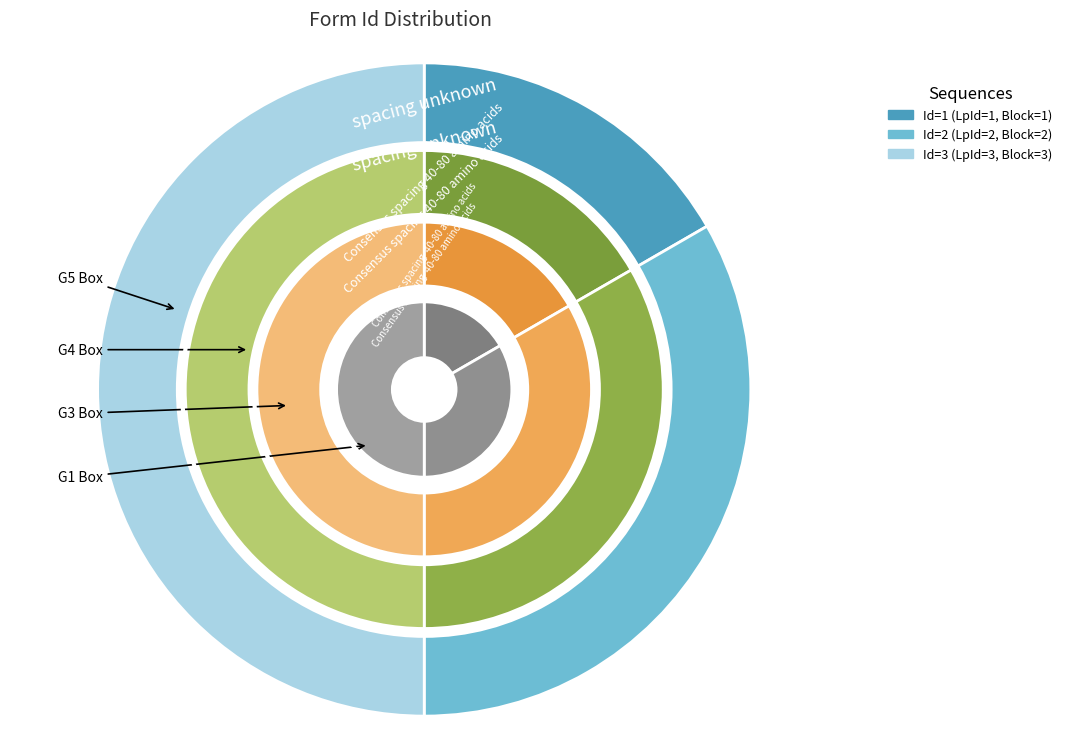

Which category has the smallest portion of the pie?

1